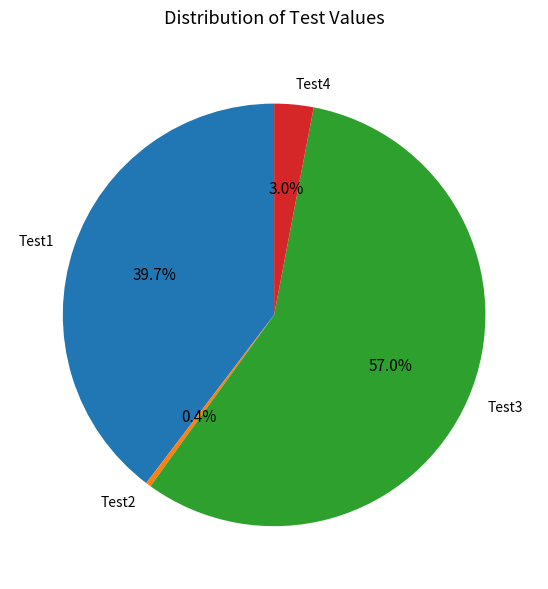

What is the largest slice in the pie chart?

Test3